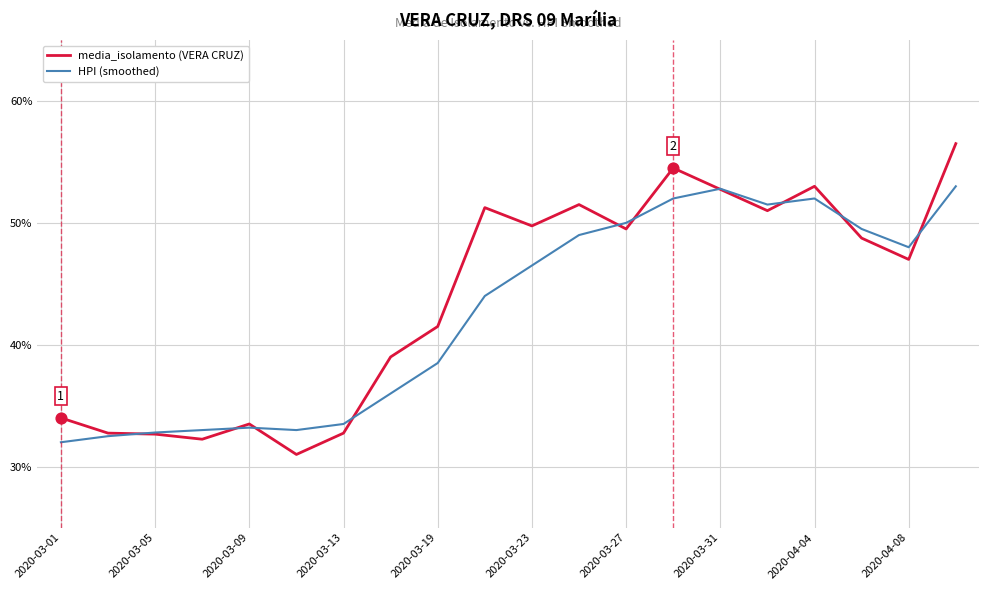

Which series has the largest total across all categories?

media_isolamento (VERA CRUZ)